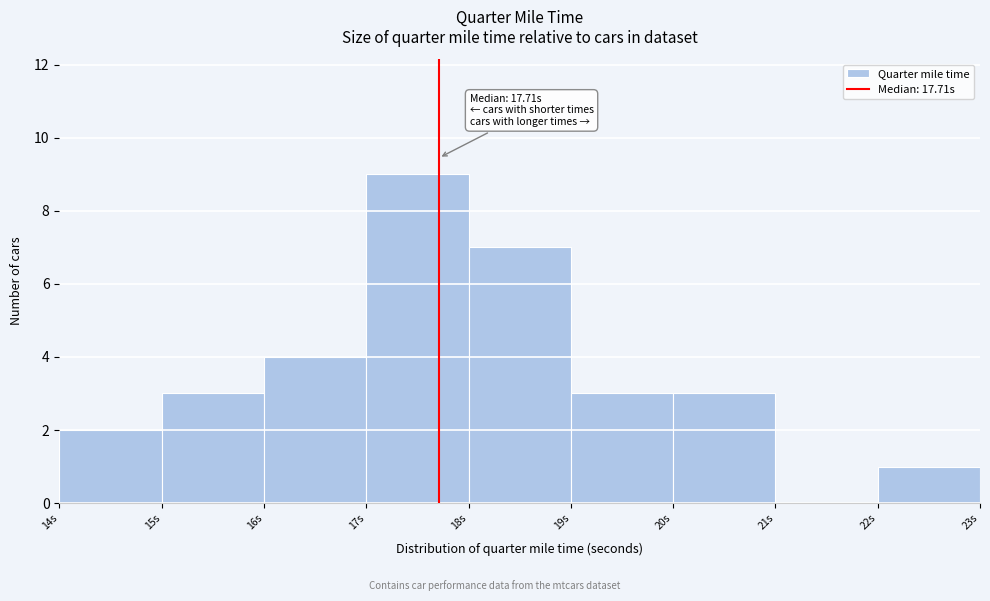

Over which range of the x-axis is the bar tallest?

17 to 18